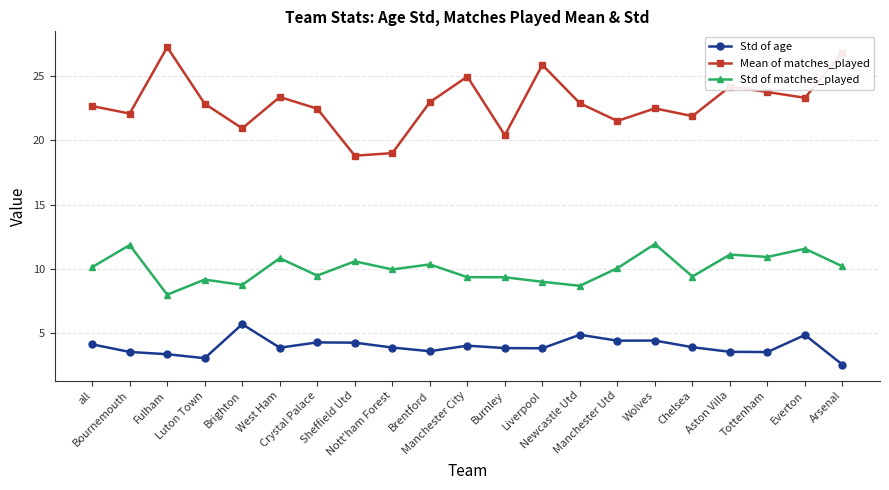

Is the value of Mean of matches_played at Aston Villa greater than the value of Std of matches_played at Nott'ham Forest?

Yes